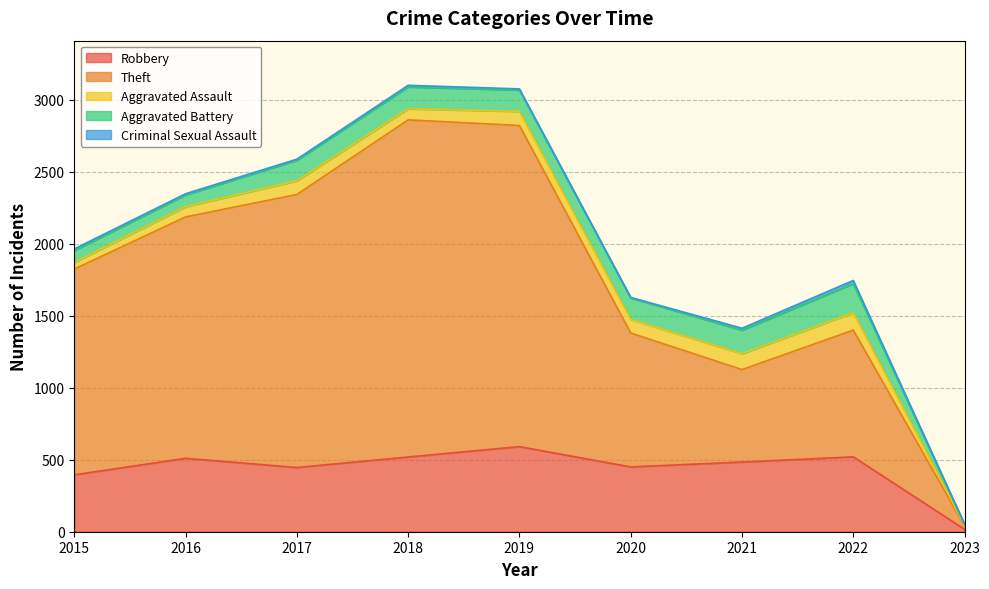

At which category does Theft reach its first local valley?

2021